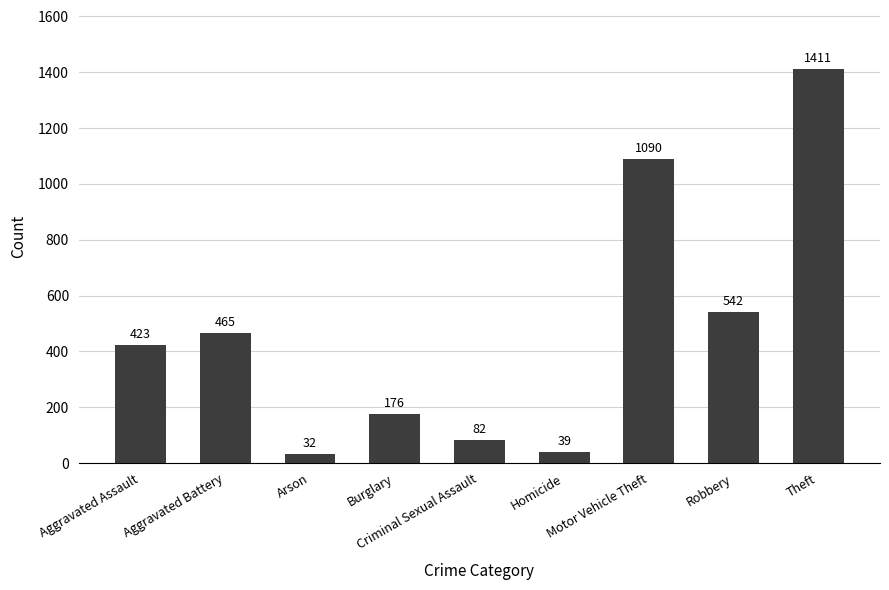

The value at Burglary is 176. True or false?

True